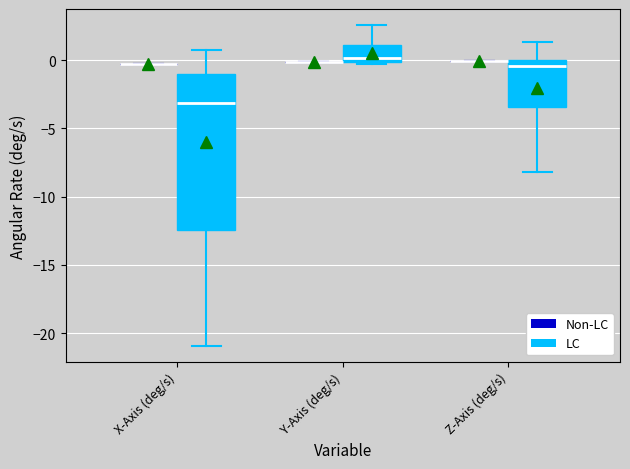

Which box is the tallest, from its lower edge to its upper edge?

X-Axis (deg/s) (LC)